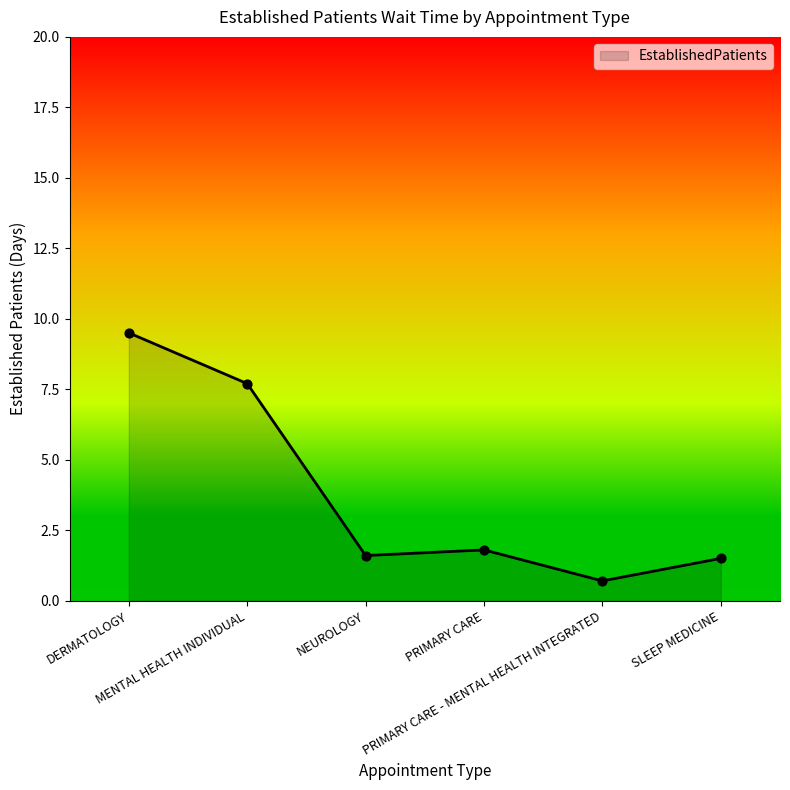

Between SLEEP MEDICINE and PRIMARY CARE, which is larger?

PRIMARY CARE